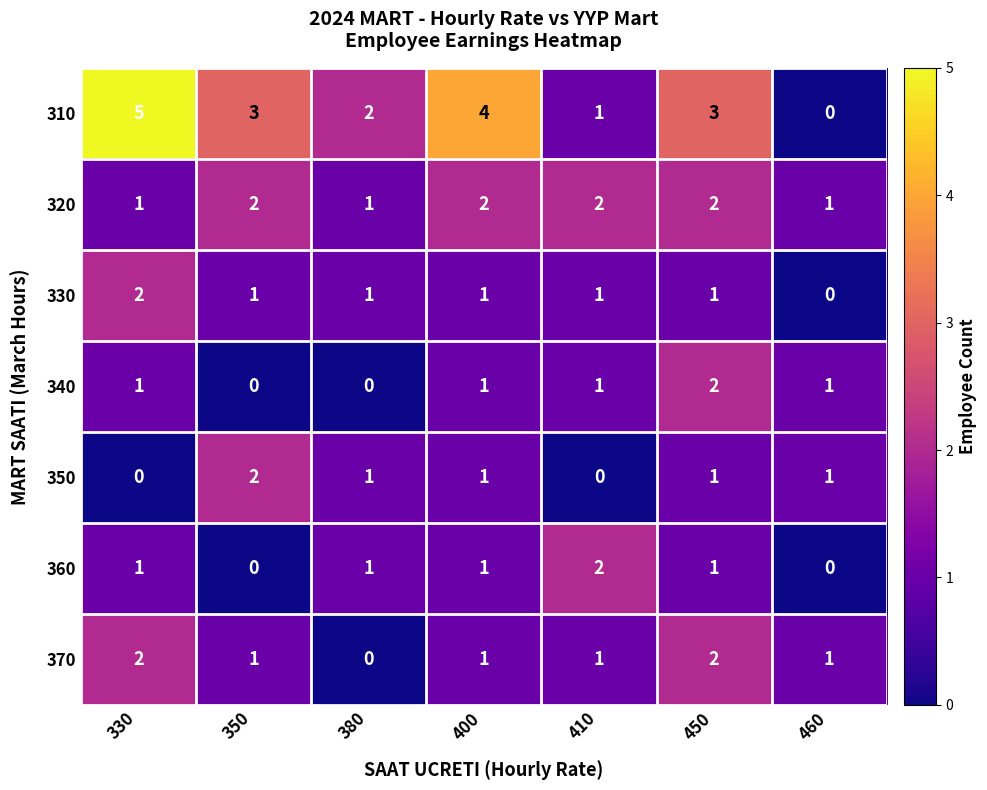

What is the sum of the 320 values at 410 and 380?

3